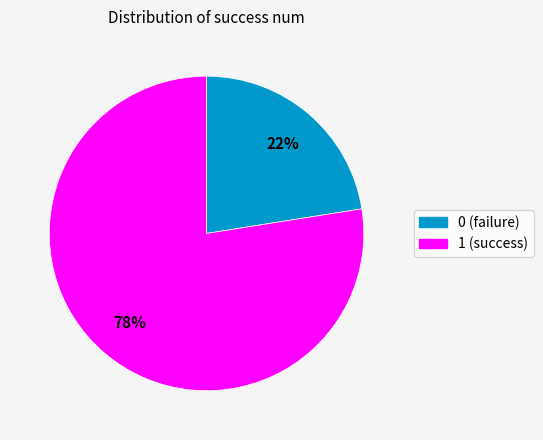

Which slice represents more than half of the pie?

1